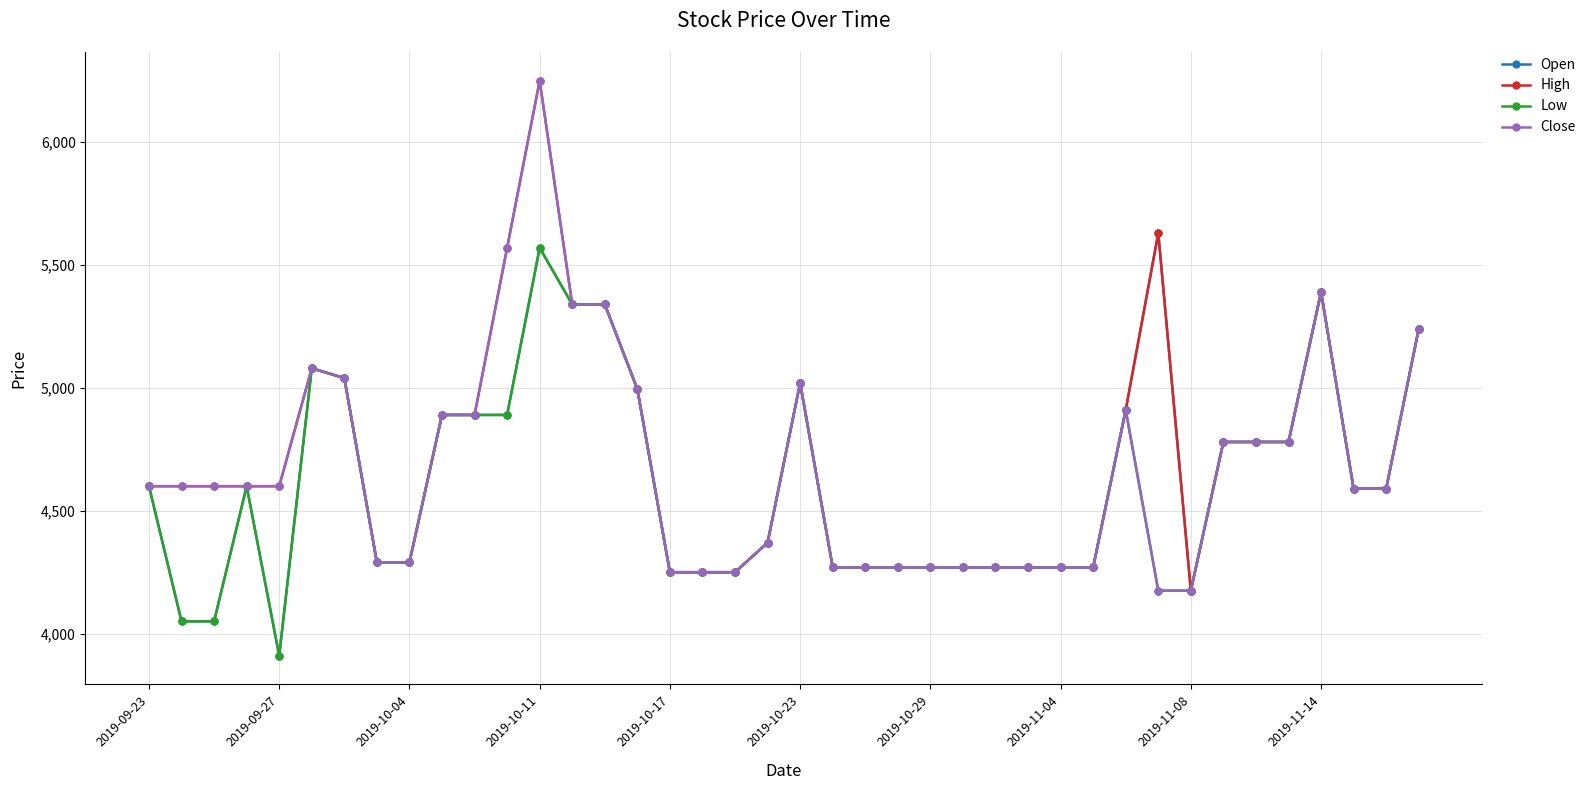

Does the chart display data point markers on the line(s)?

Yes